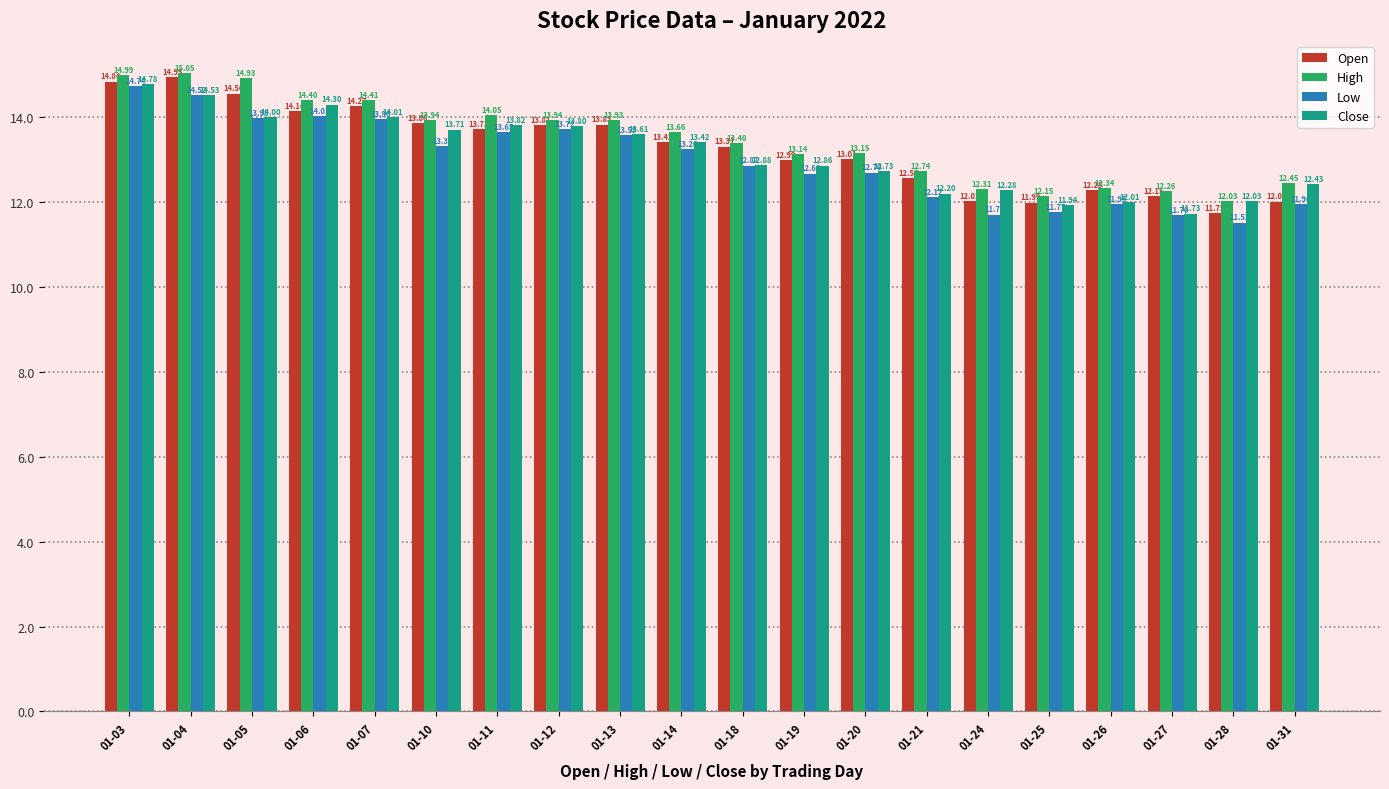

What are all the series names shown in the legend?

Open, High, Low, Close